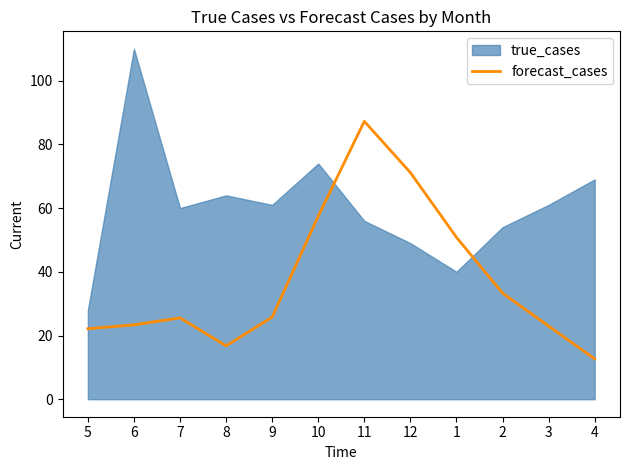

True or false: forecast_cases has a value of 40.9 at 7.

False